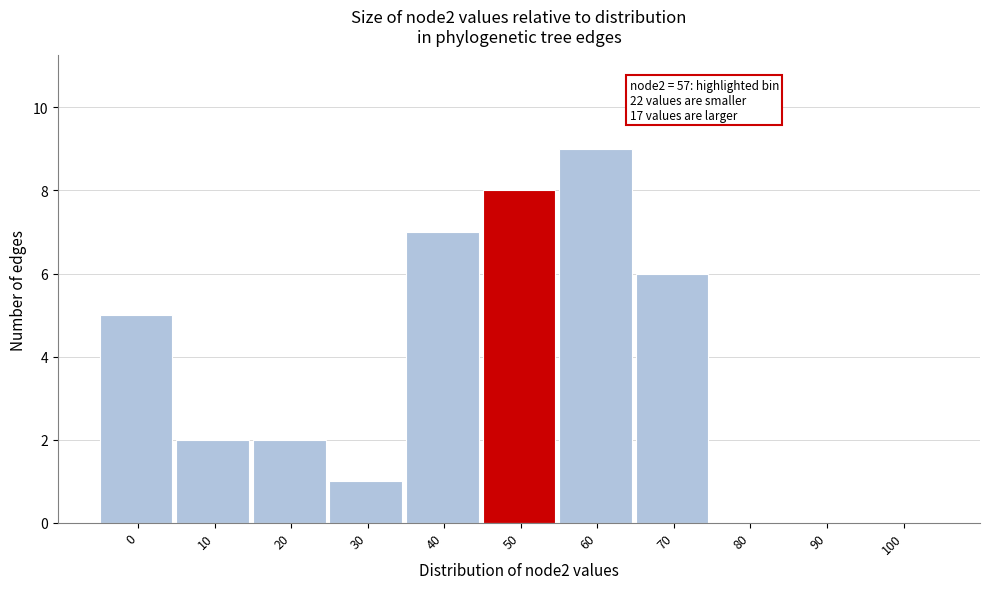

Reading left to right, transcribe all the data shown in this chart.

0=5	10=2	20=2	30=1	40=7	50=8	60=9	70=6	80=0	90=0	100=0